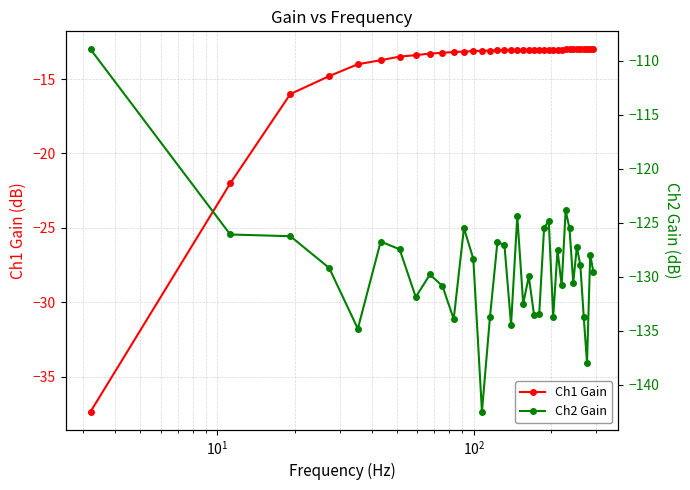

True or false: Ch2 Gain and Ch1 Gain cross at least once.

False